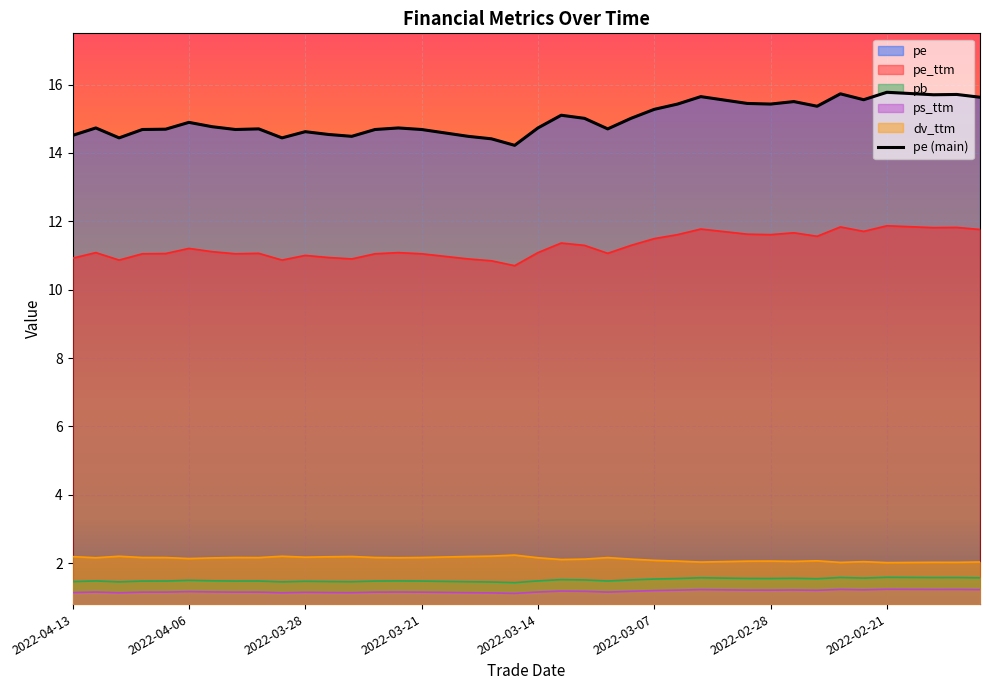

What is the sum of all values?

600.1